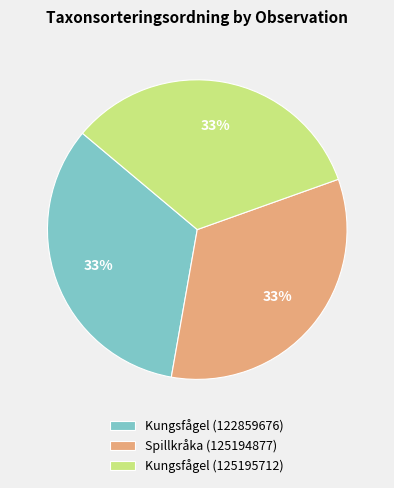

How many slices are in this pie chart?

3